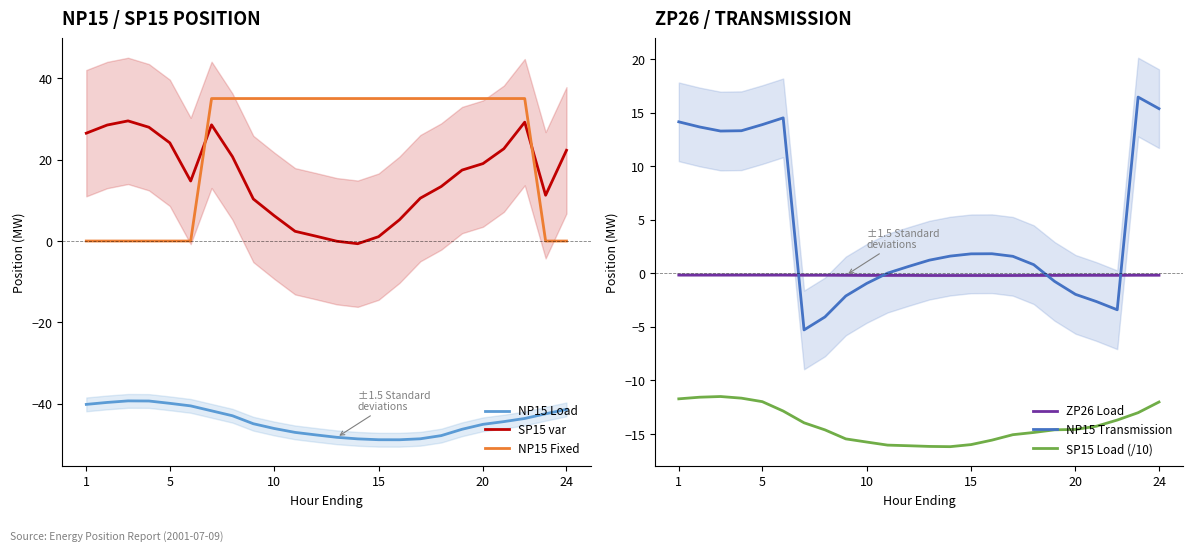

How many data points in SP15 Load (/10) are above -14?

10